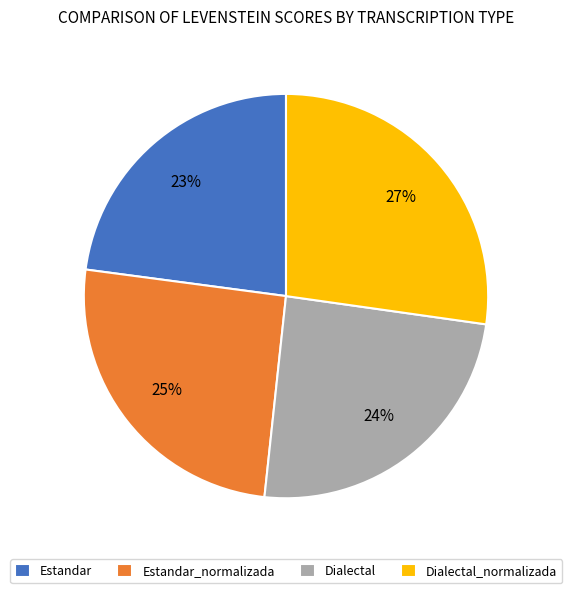

To the nearest percent, what is the combined percentage of Dialectal_normalizada and Dialectal?

52%